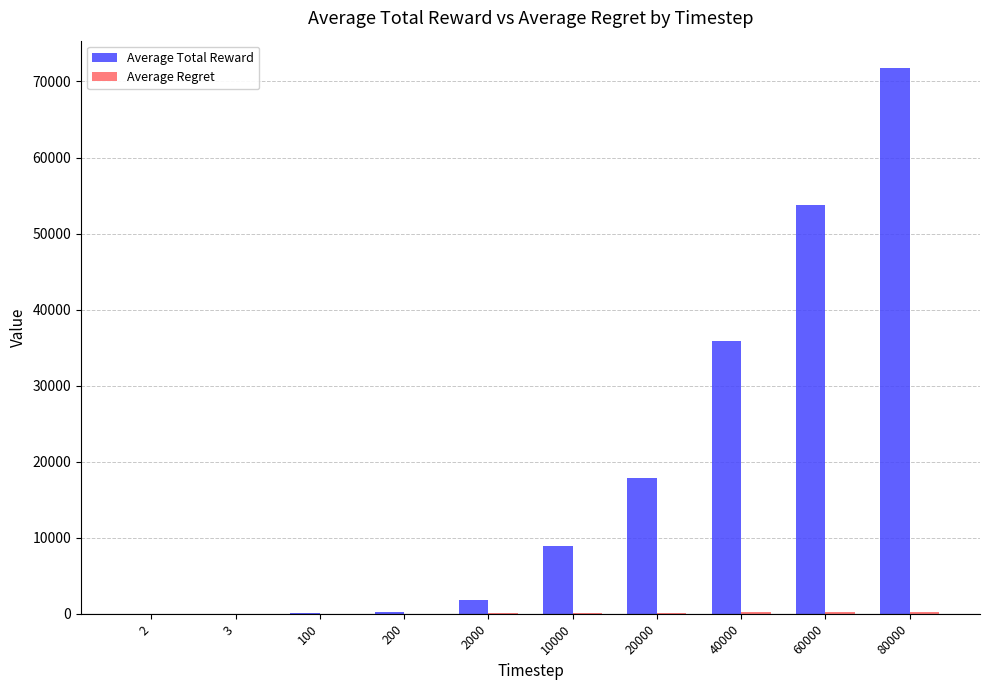

At which category does the chart reach its peak across all series?

80000